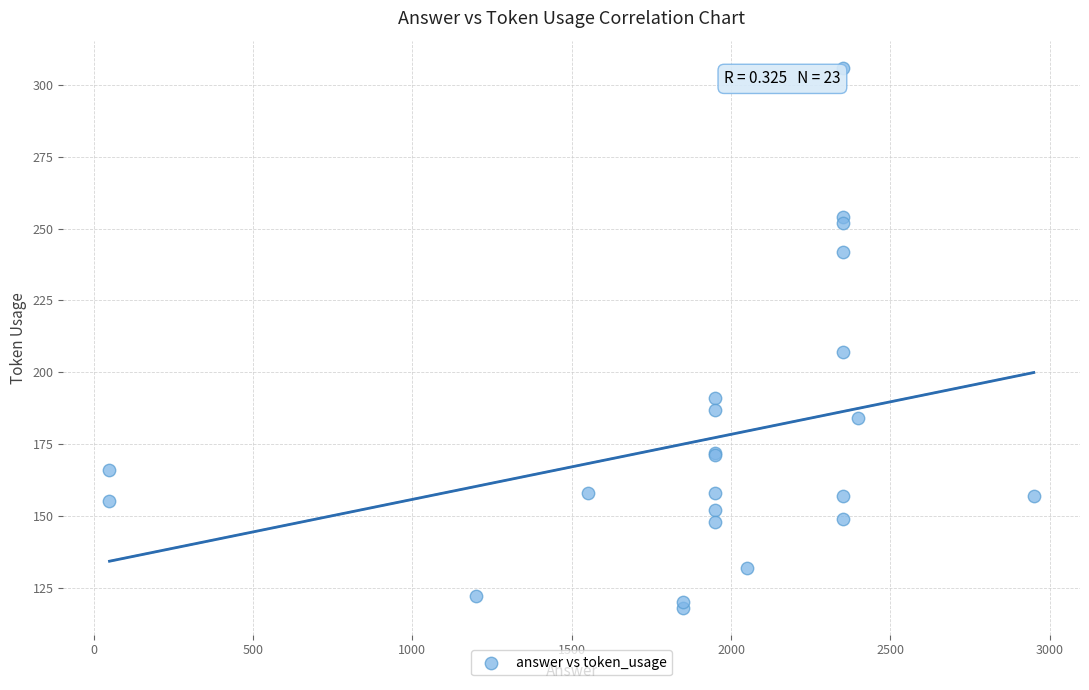

What Y value in the scatter plot is closest to 212?

207